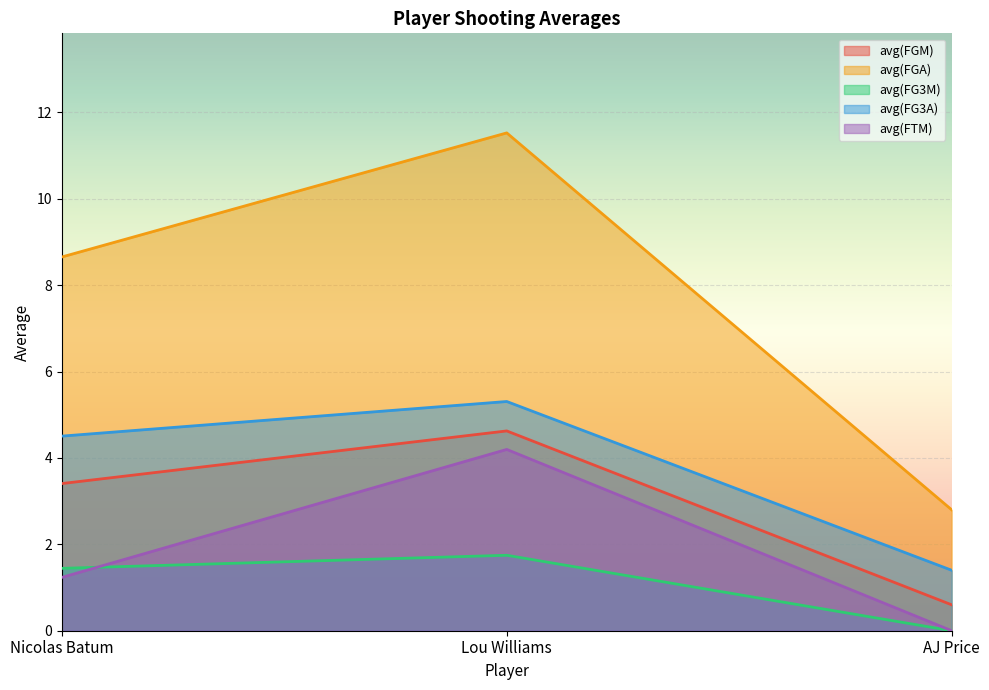

What is the maximum value shown in the chart?

11.5